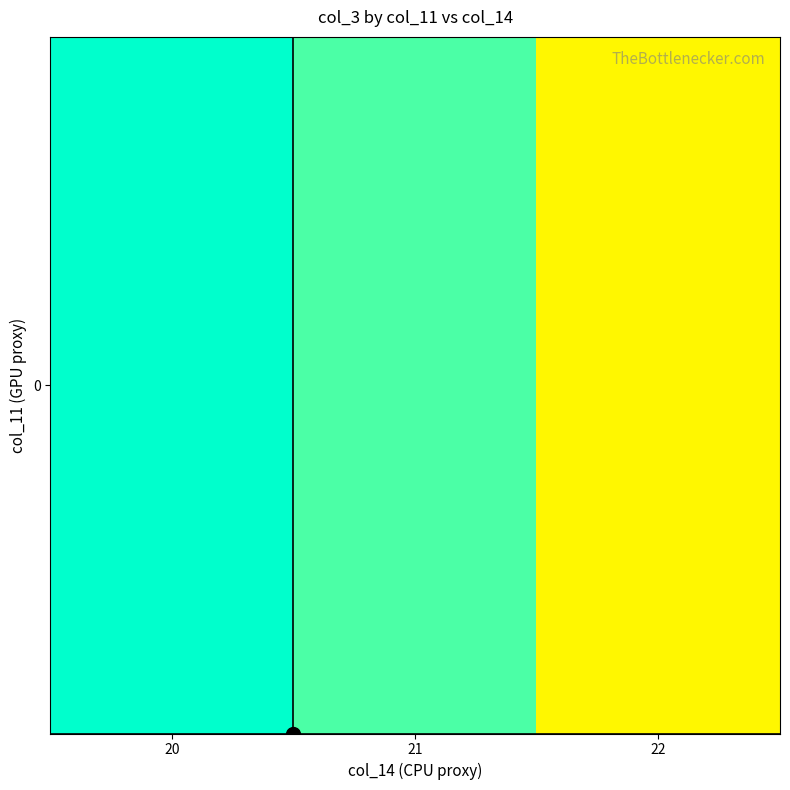

Rank the categories by value from lowest to highest.

22, 21, 20